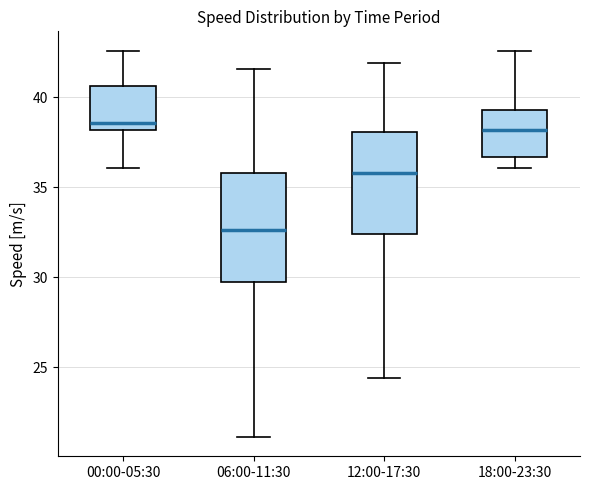

Reading left to right, read every box against the y-axis: the position of its median line, the range the box covers, and the ends of its whiskers. The values are not printed on the chart, so give them approximately, as read against the axis.

00:00-05:30: median 38.5, box 38.0 to 40.5, whiskers 36.0 to 42.5
06:00-11:30: median 32.5, box 29.5 to 36.0, whiskers 21.0 to 41.5
12:00-17:30: median 36.0, box 32.5 to 38.0, whiskers 24.5 to 42.0
18:00-23:30: median 38.0, box 36.5 to 39.5, whiskers 36.0 to 42.5